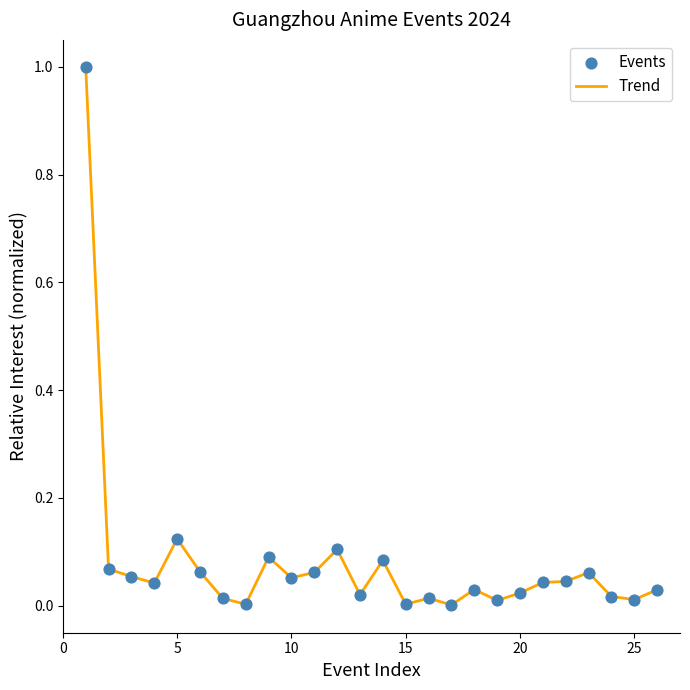

What is the greatest value displayed?

1.0